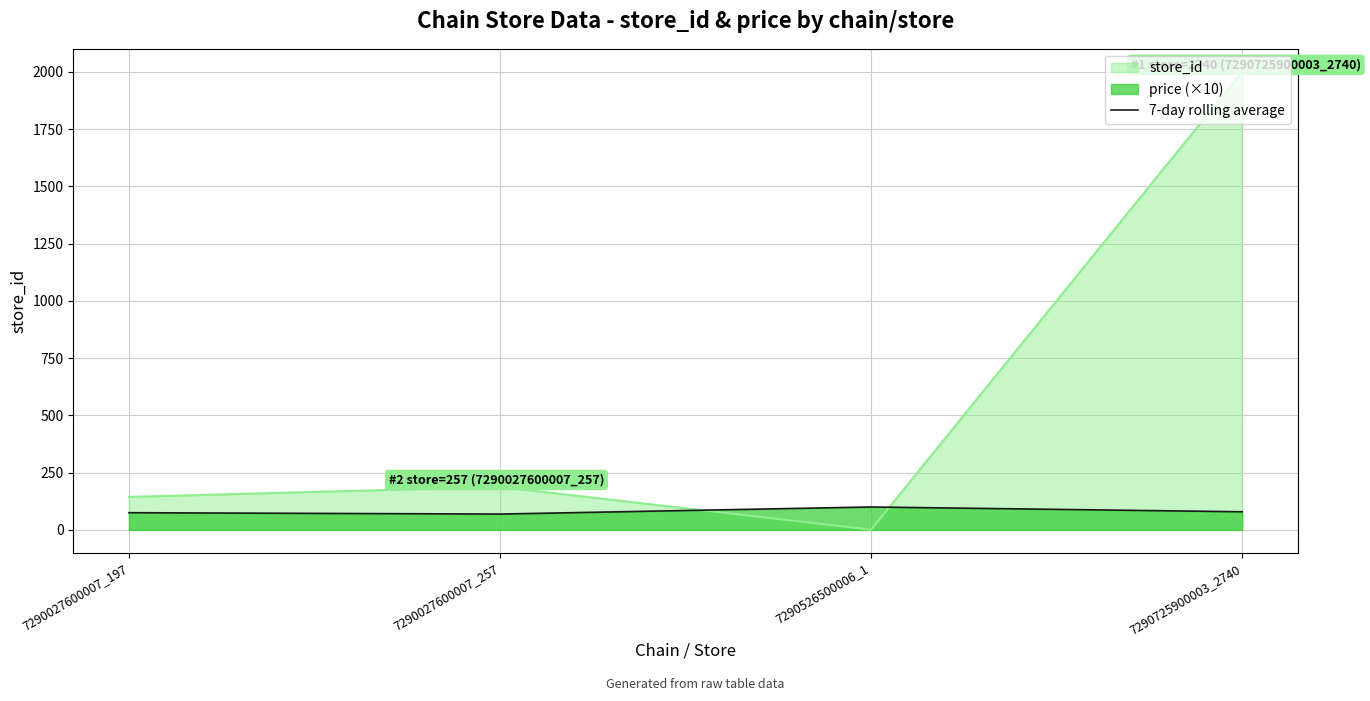

At which label does the data first exceed 79?

7290526500006_1